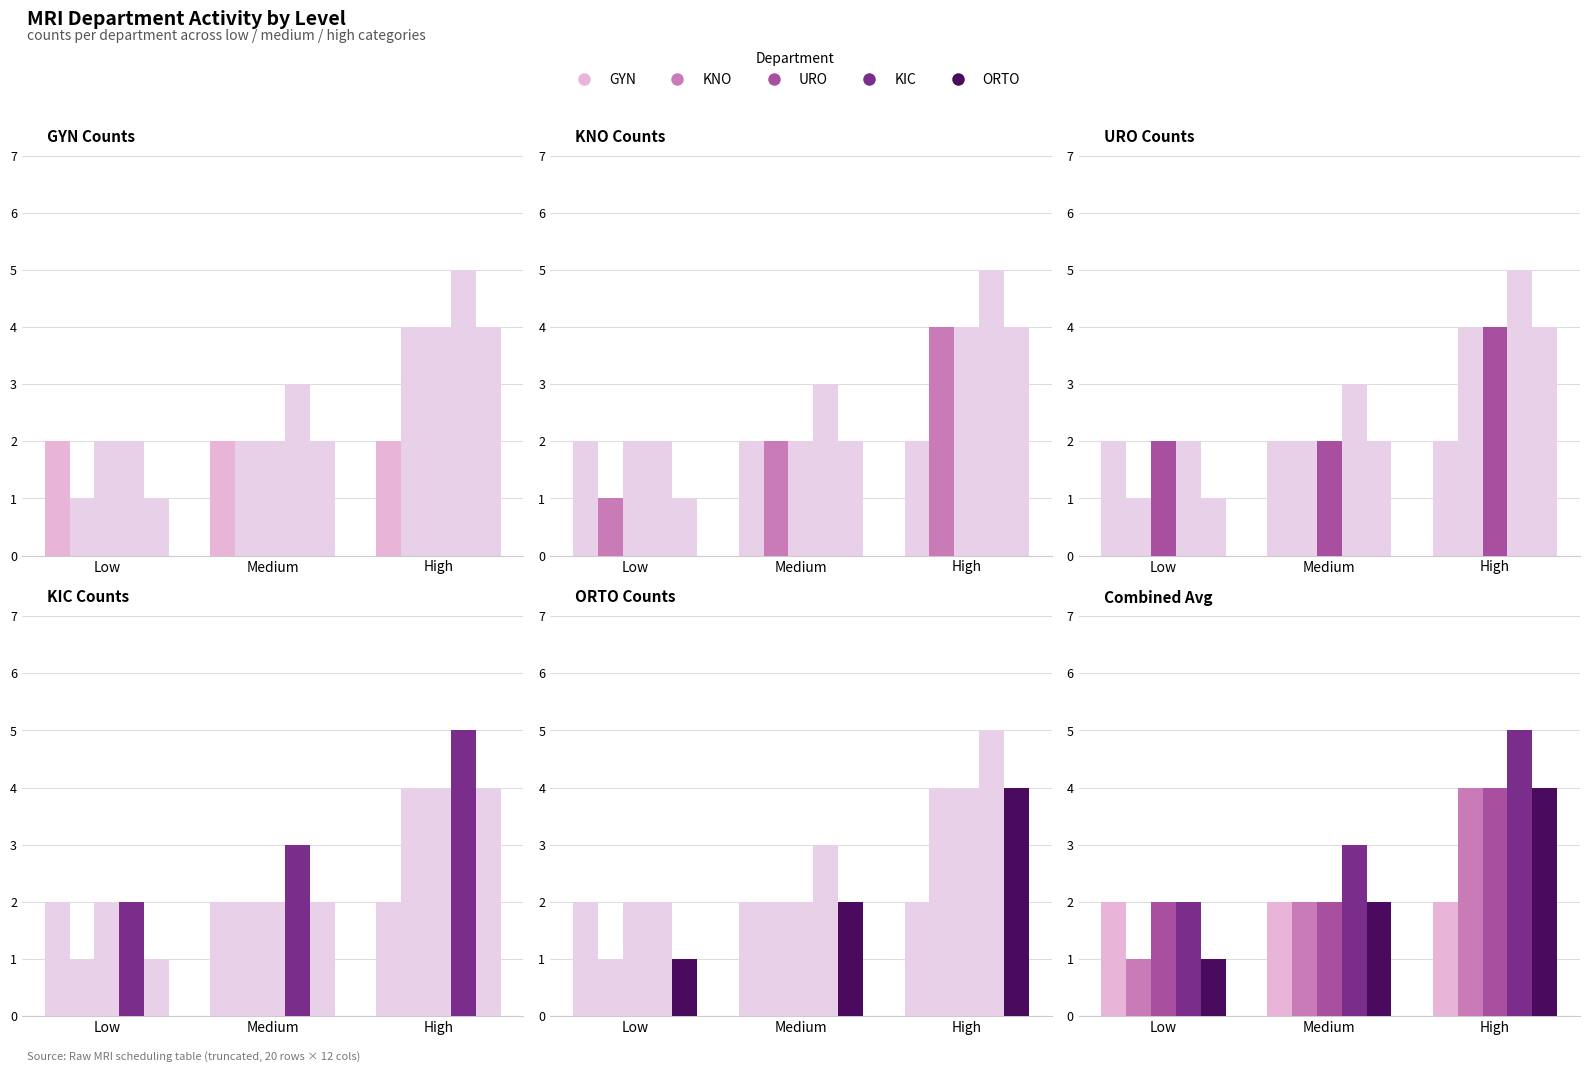

How many series are shown in this chart?

5